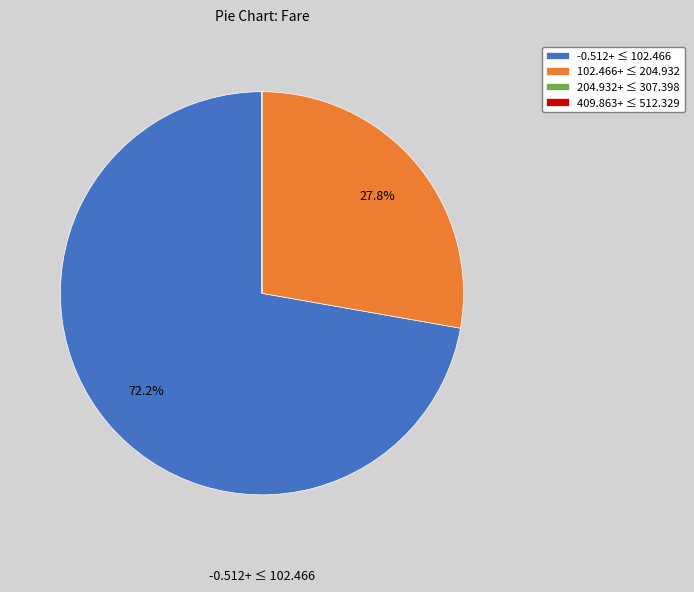

Does -0.512+ ≤ 102.466 account for over 50% of the chart?

Yes